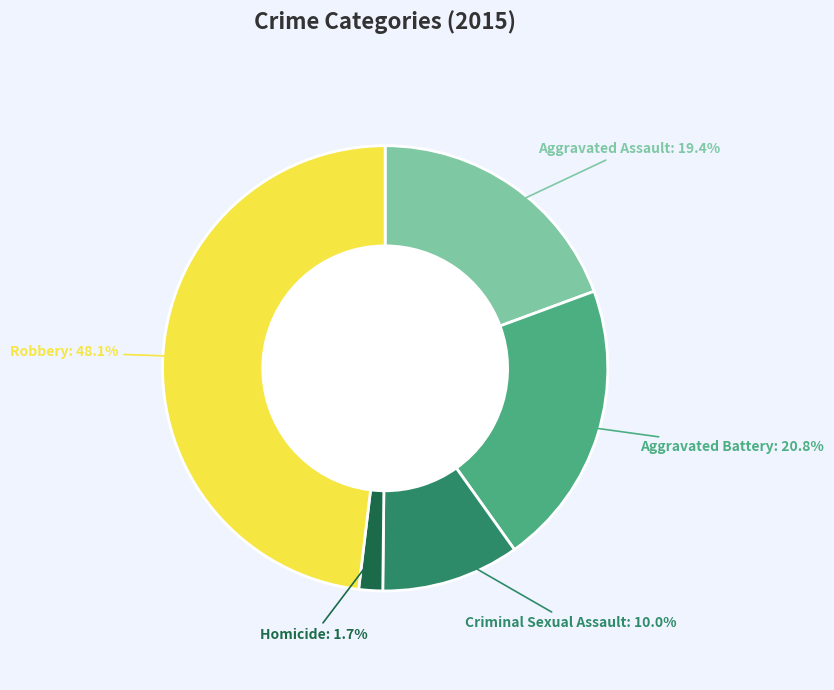

To the nearest percent, what portion does Aggravated Battery represent?

21%